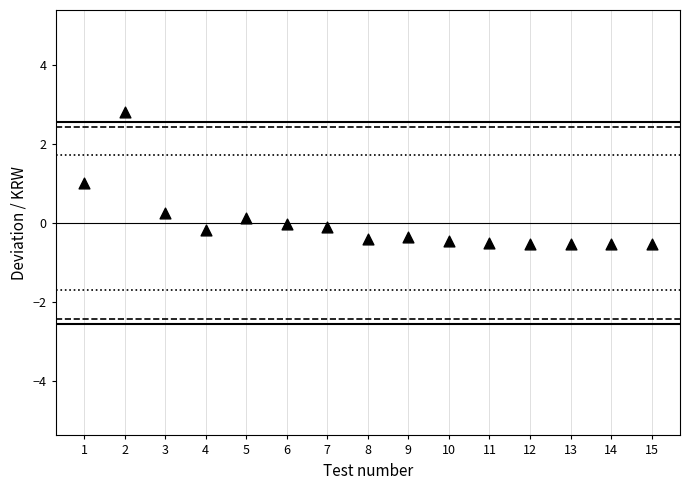

What is the range of X values (max minus min)?

14.0